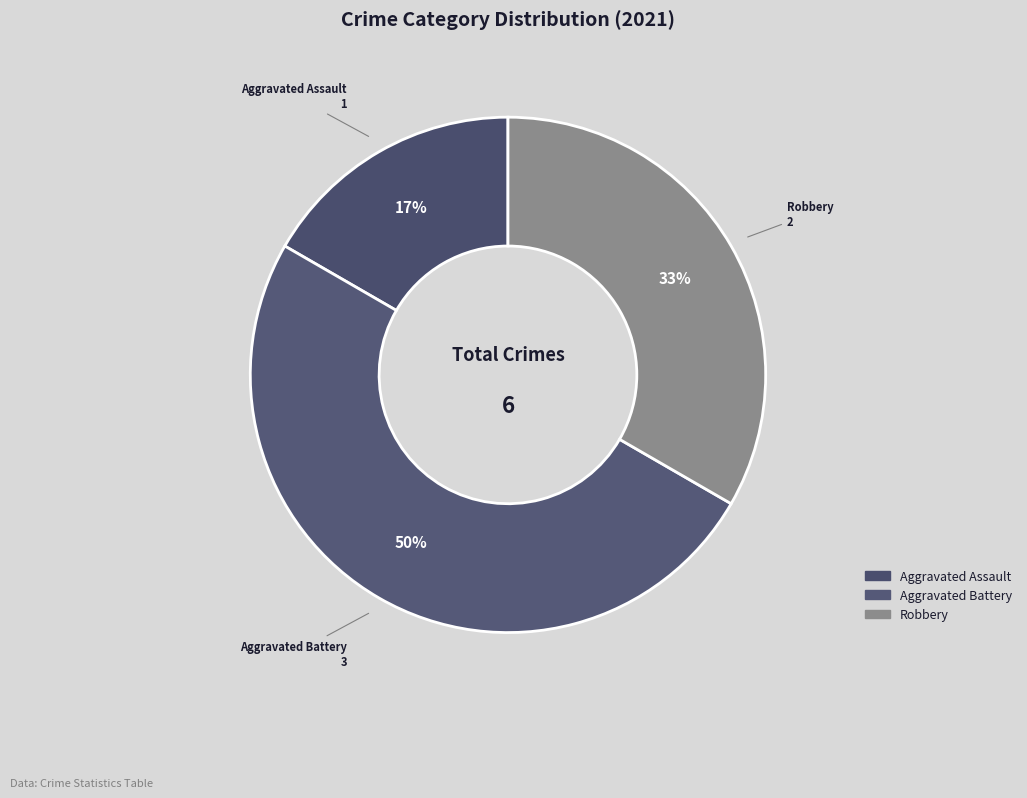

To the nearest percent, what is the combined percentage of Aggravated Battery and Robbery?

83%